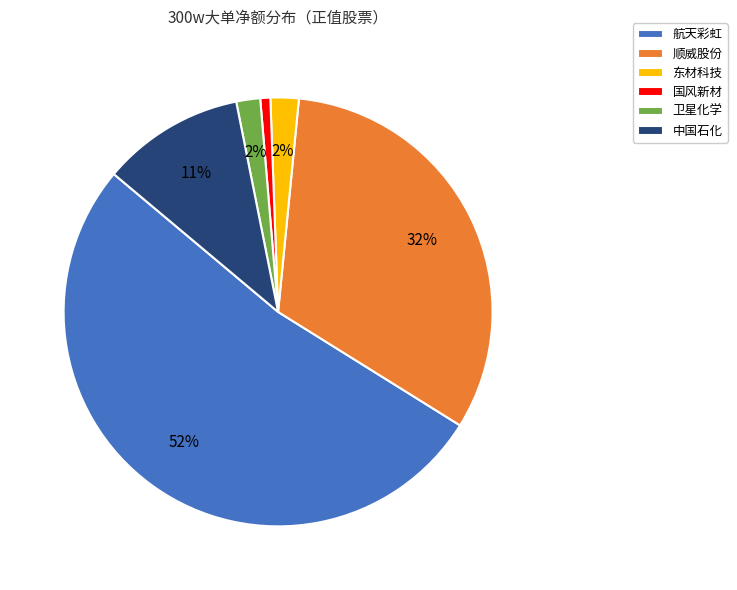

Which category accounts for the majority?

航天彩虹